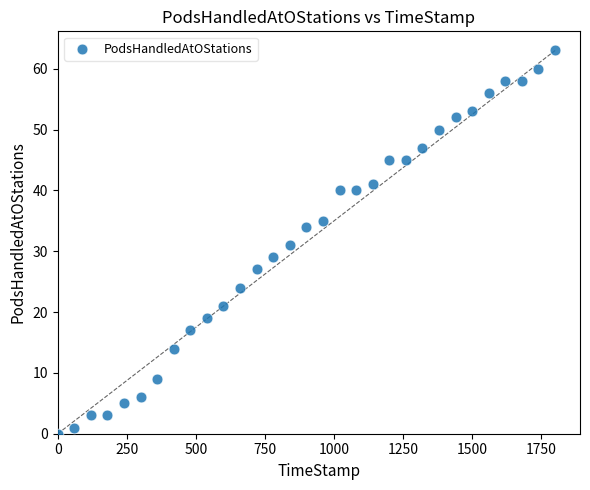

What is the range of Y values (max minus min)?

63